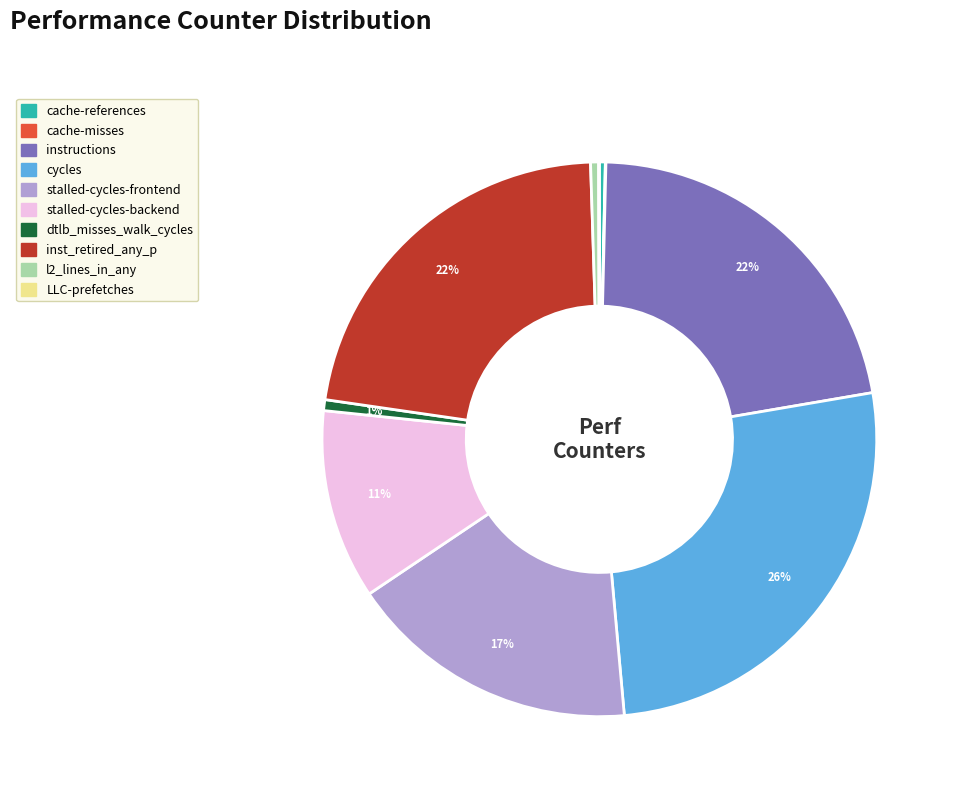

Which slice is the largest?

cycles